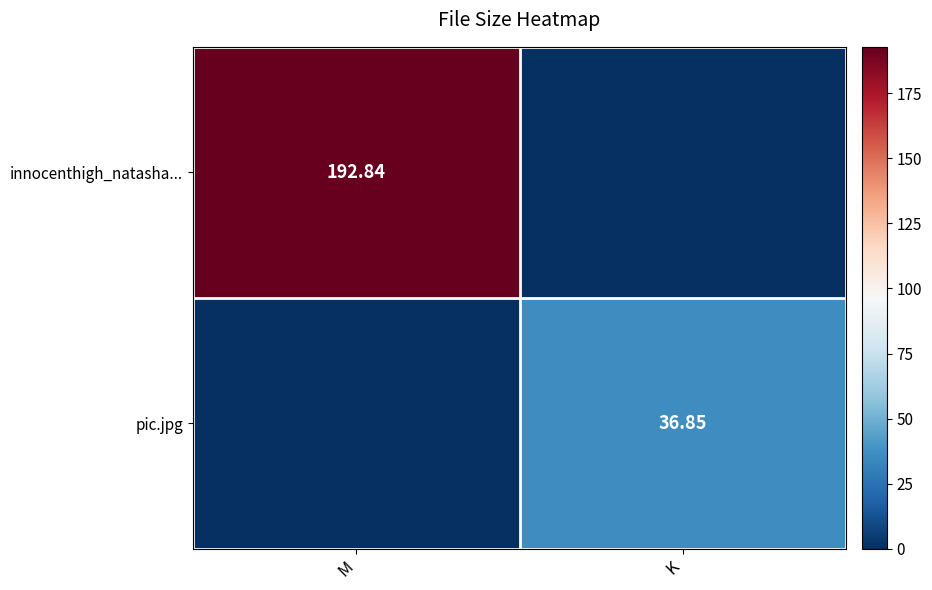

Is it true that innocenthigh_natasha... equals 95.5 at M?

False